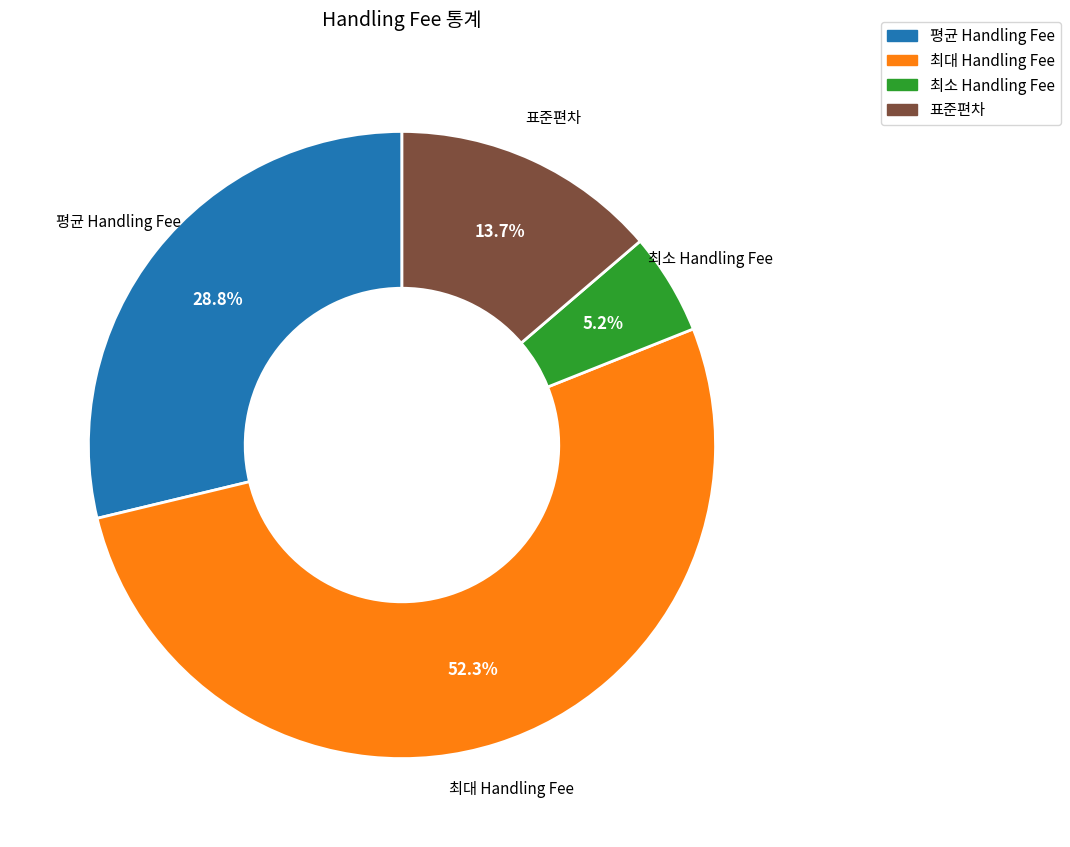

To the nearest percent, what is the average slice percentage?

25%